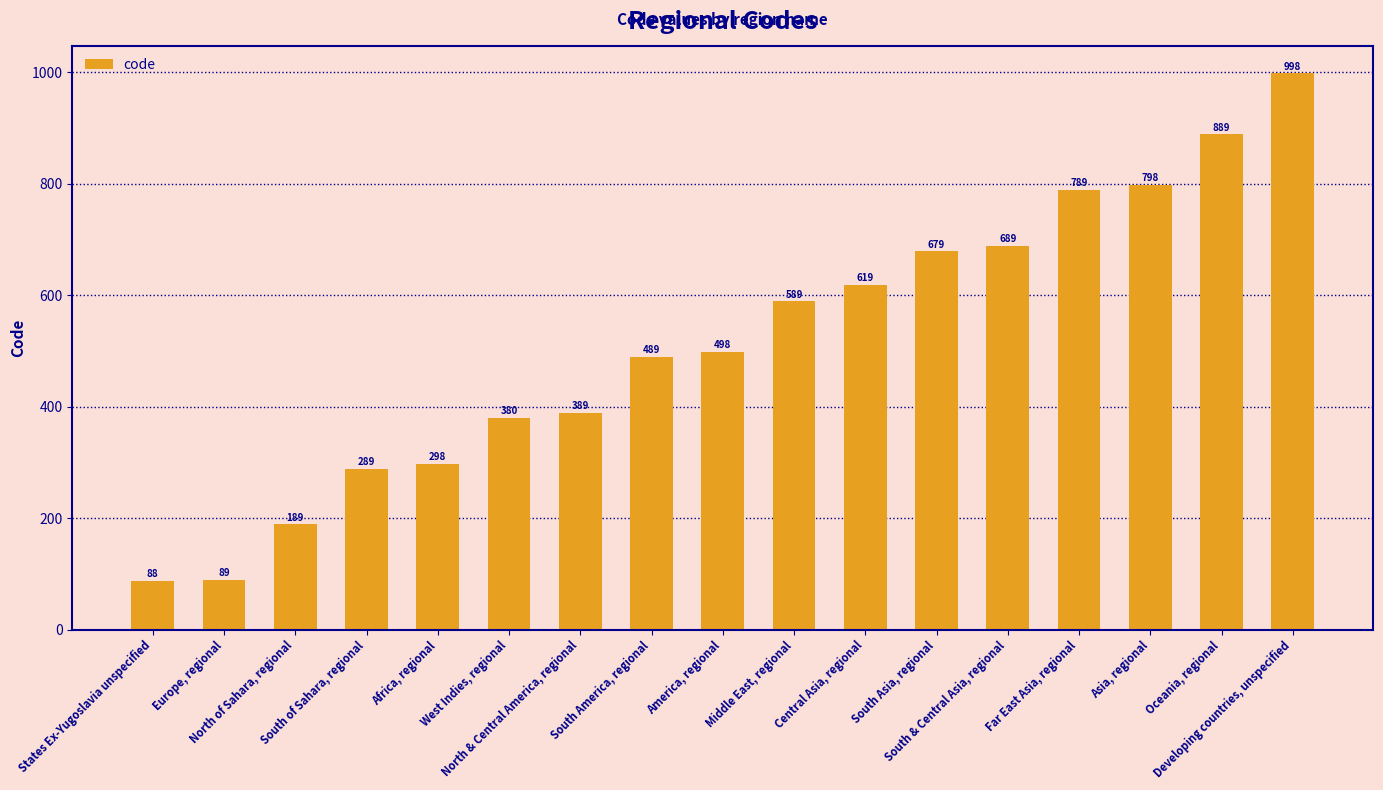

Which label corresponds to the smallest value in the chart?

States Ex-Yugoslavia unspecified